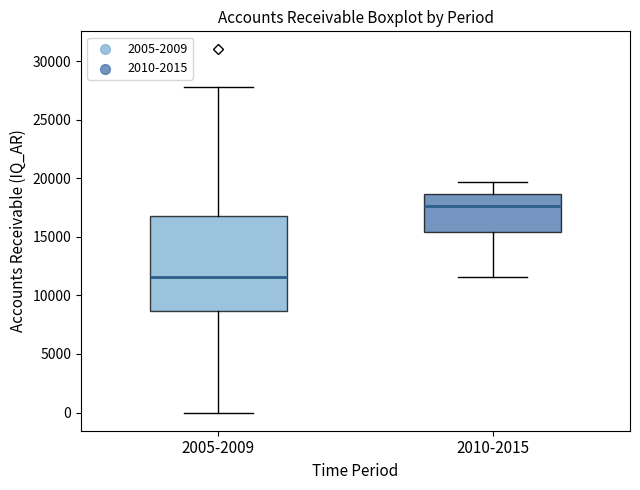

Which box has the highest median line?

2010-2015